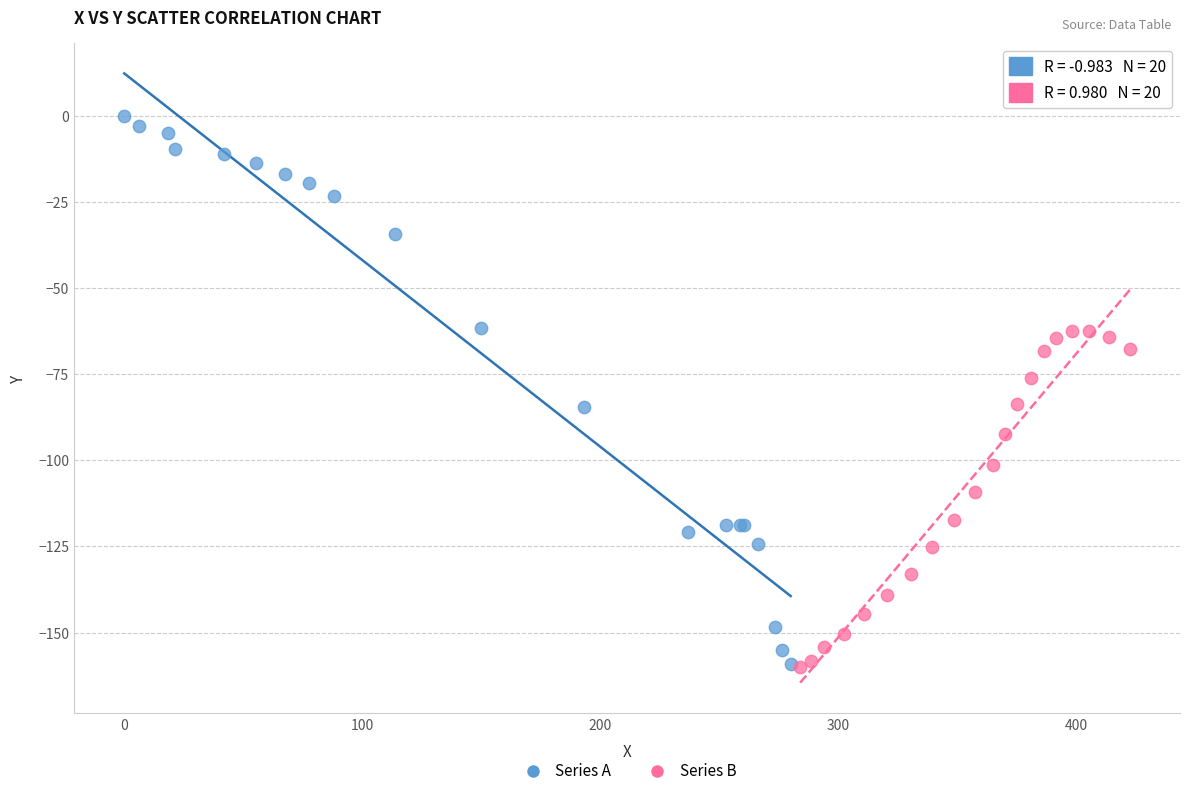

Which series contains the highest Y value?

Series A